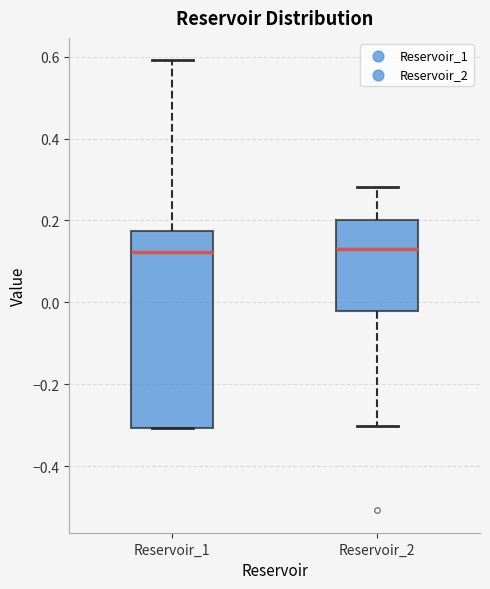

Which box is the tallest, from its lower edge to its upper edge?

Reservoir_1